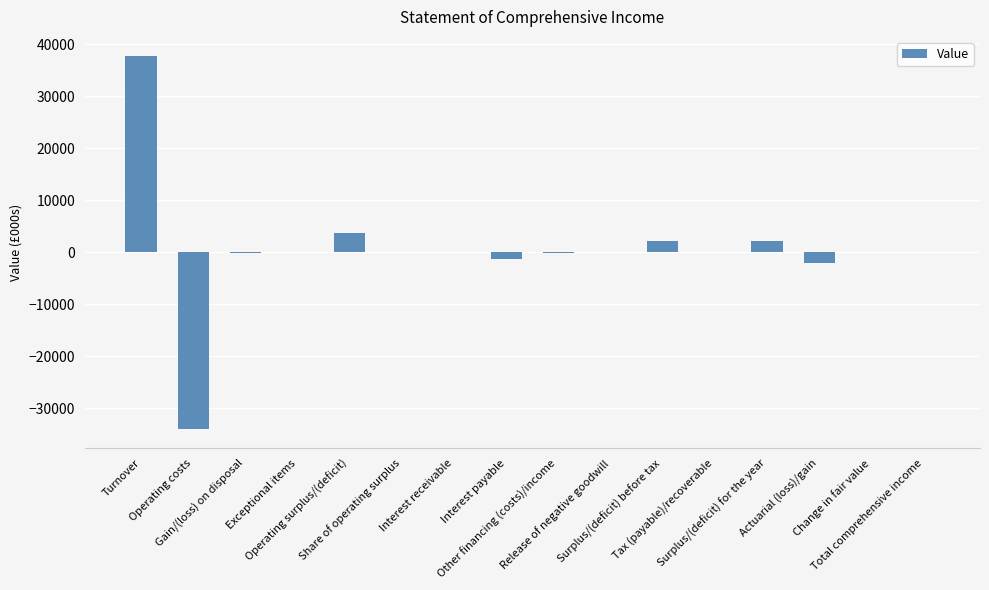

How many data points does each series have?

16